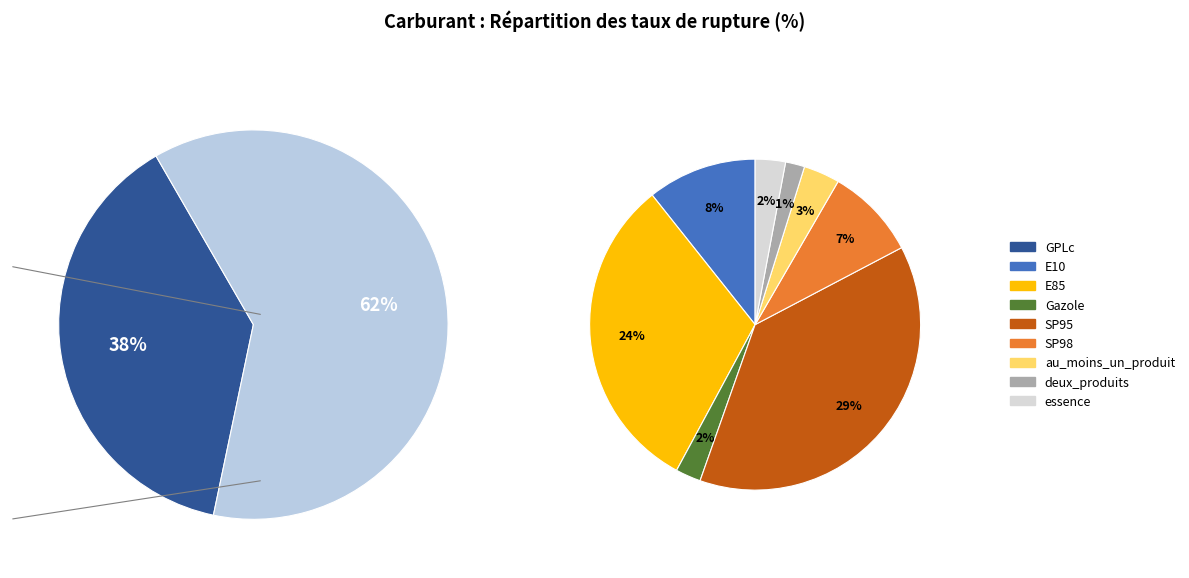

What portion of the pie excludes au_moins_un_produit?

97.8%